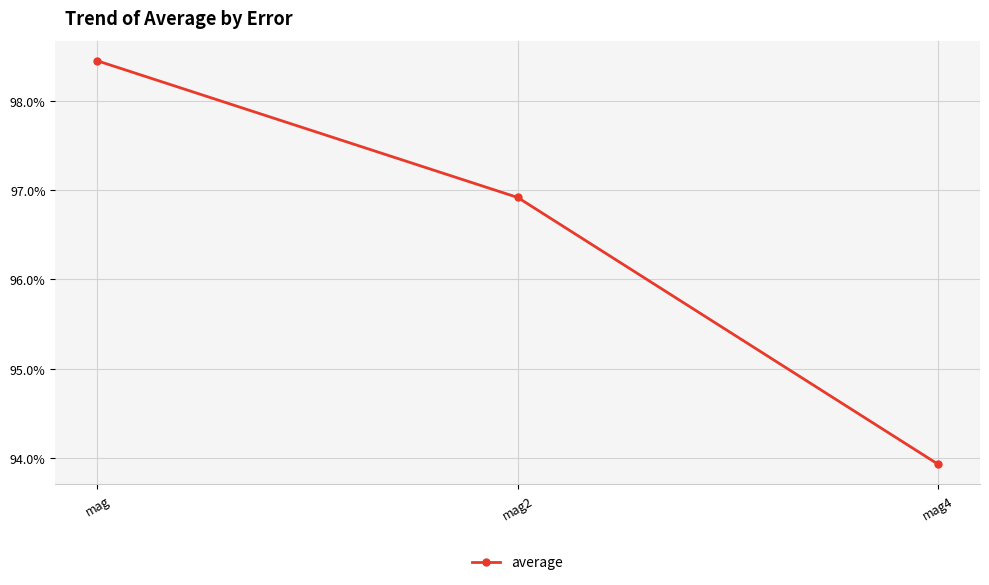

What is the value of the 2nd point from the left?

1.0